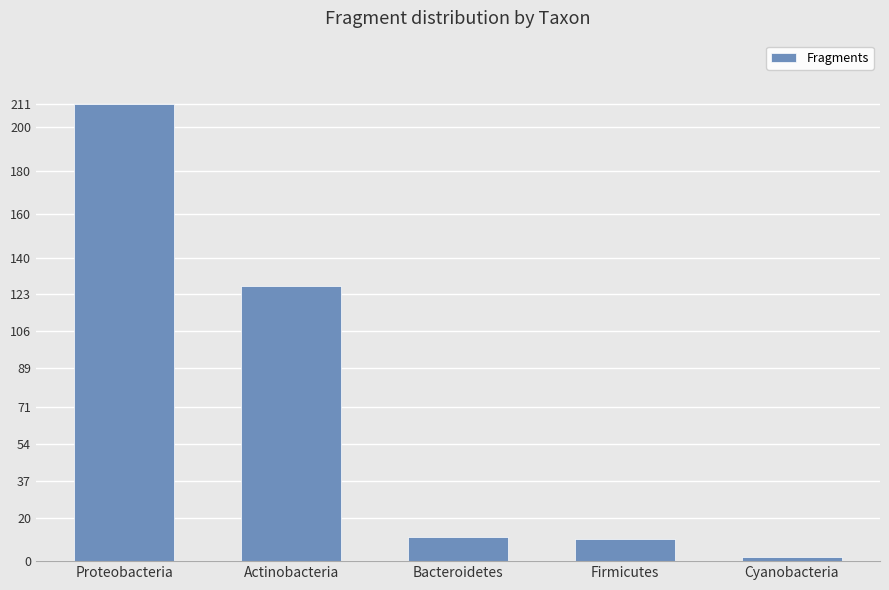

What position from the right is Proteobacteria?

5